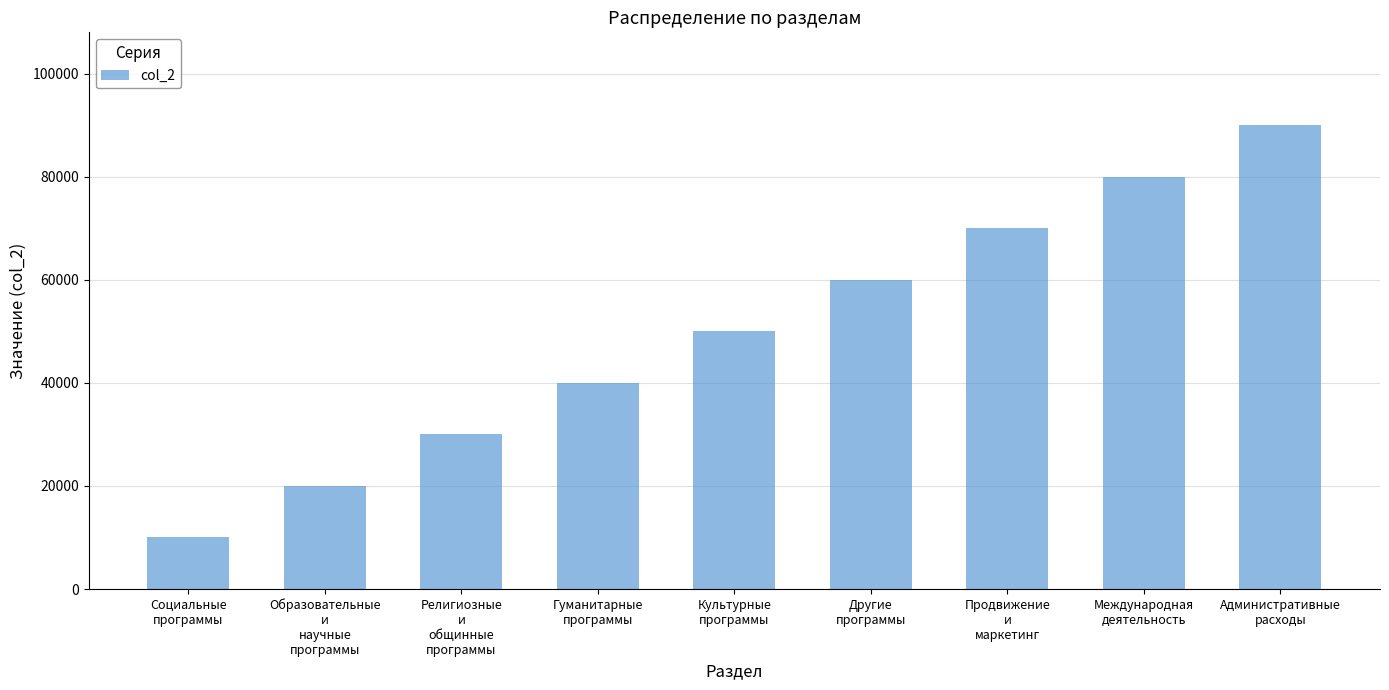

What is the value of the 5th bar from the left?

50000